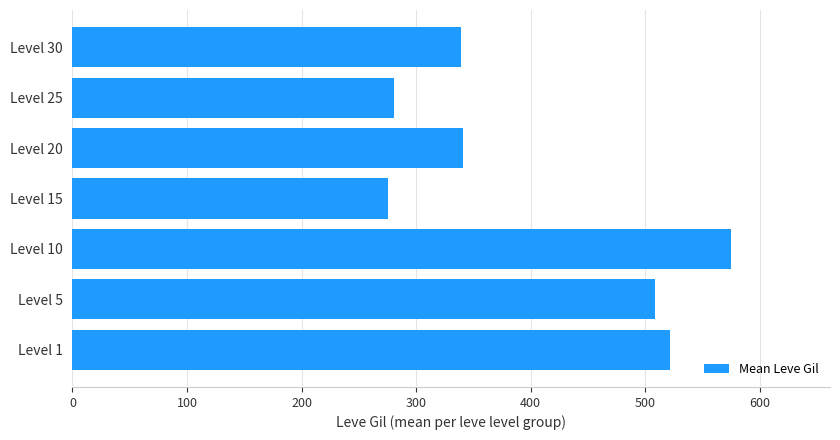

The chart shows a value of 564.9 at Level 30. True or false?

False